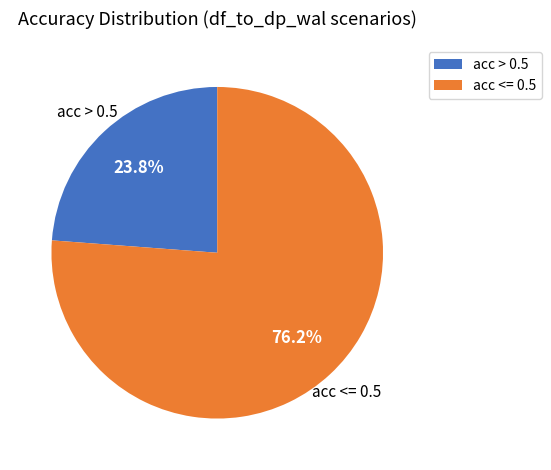

How many slices are in this pie chart?

2